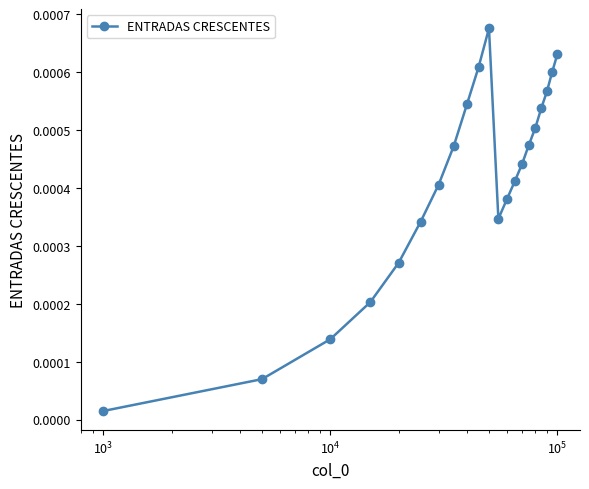

How many interior local valleys (lower than both neighbors) does the data have?

1